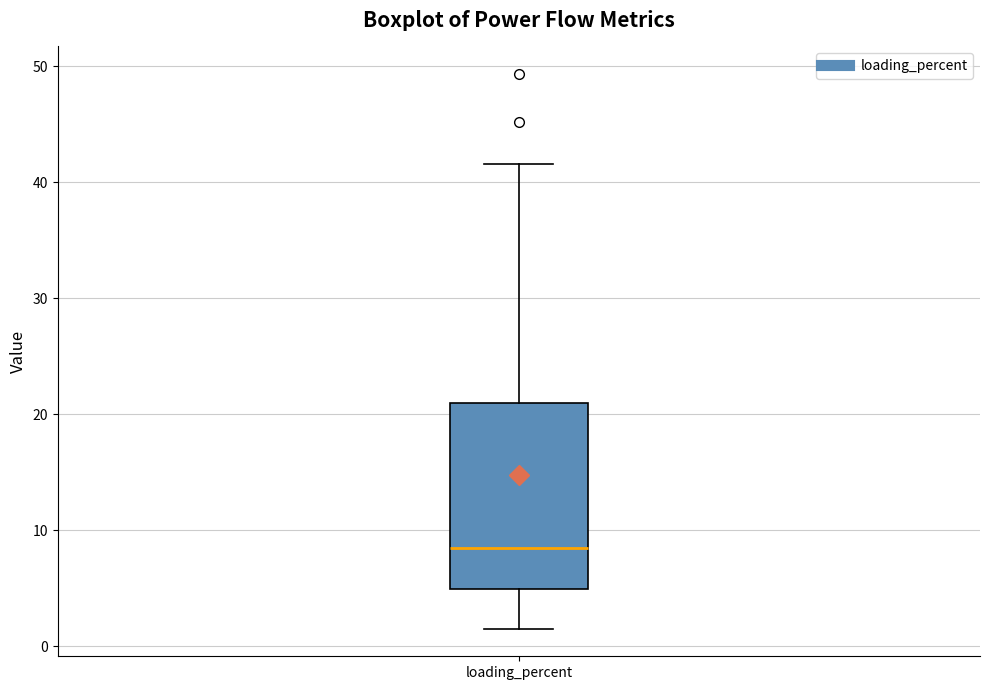

Read this box plot against the y-axis: the position of the median line, the range covered by the box, and the ends of both whiskers. The values are not printed on the chart, so give them approximately, as read against the axis.

median 9, box 5 to 21, whiskers 2 to 42